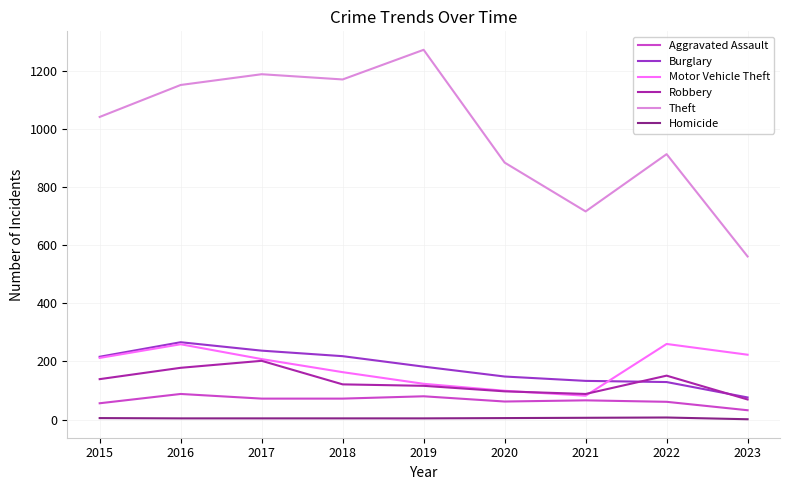

Between 2019 and 2021, which series saw the biggest shift?

Theft